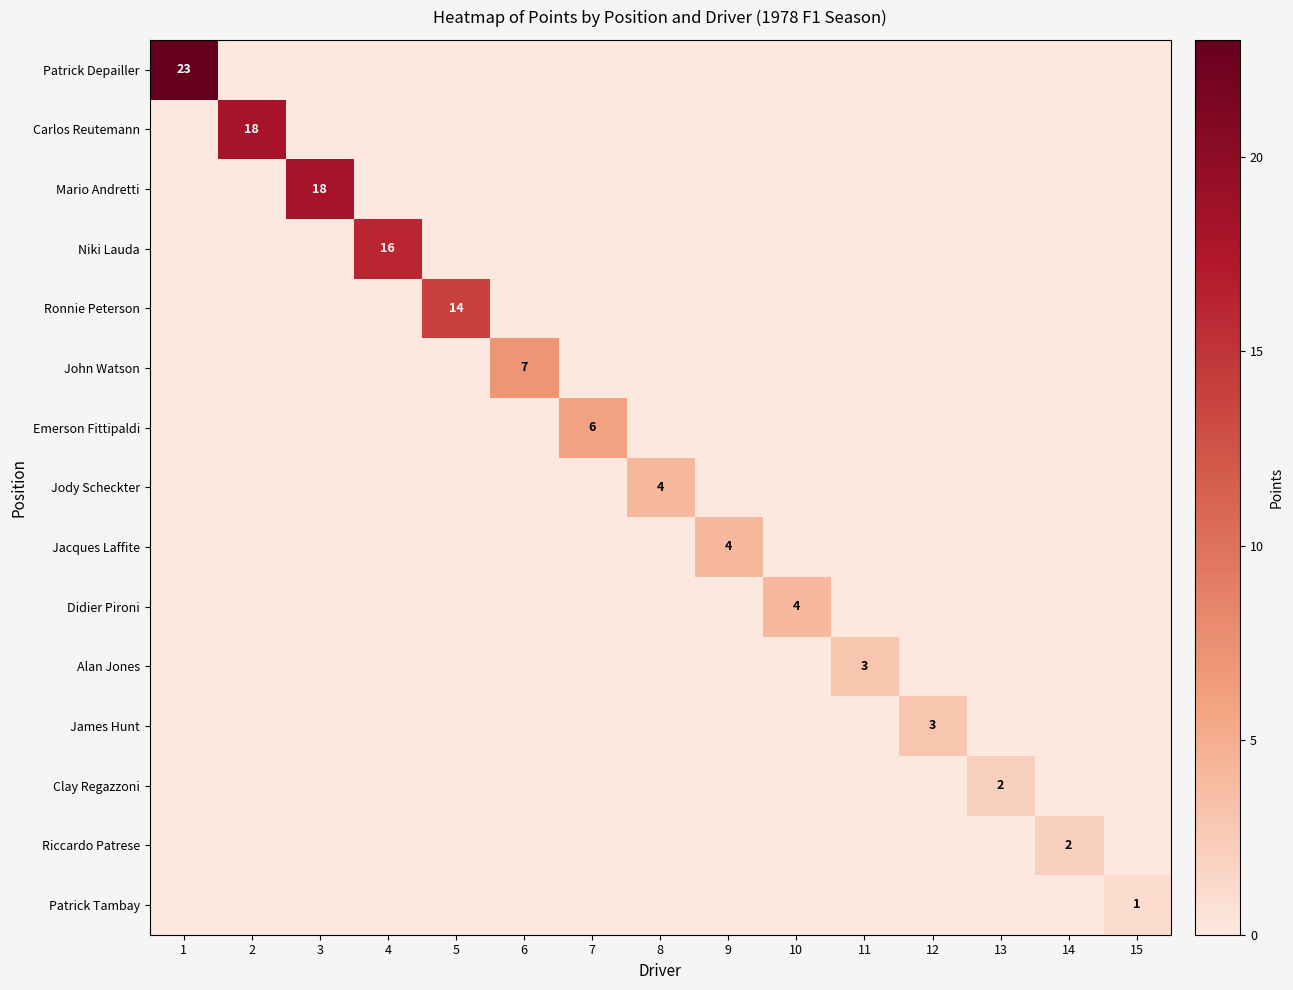

Is the value of Mario Andretti at 2 greater than the value of Ronnie Peterson at 9?

No